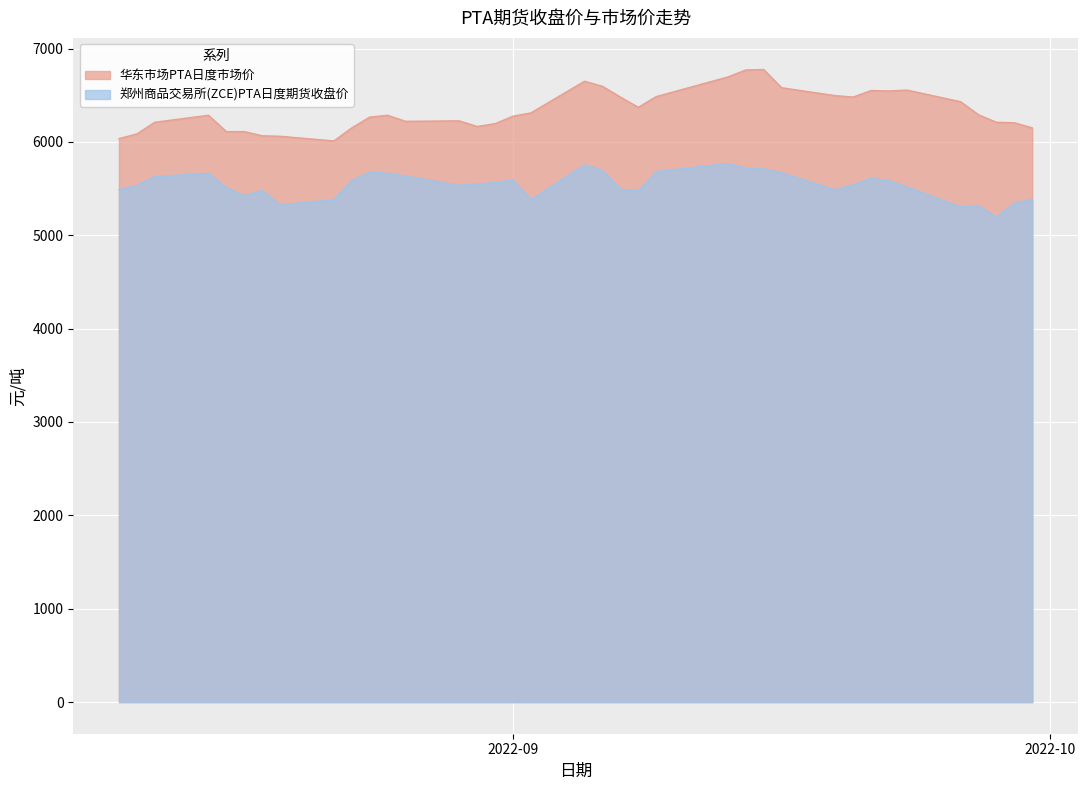

The 华东市场PTA日度市场价 series shows 1755 at 2022-08-23. True or false?

False